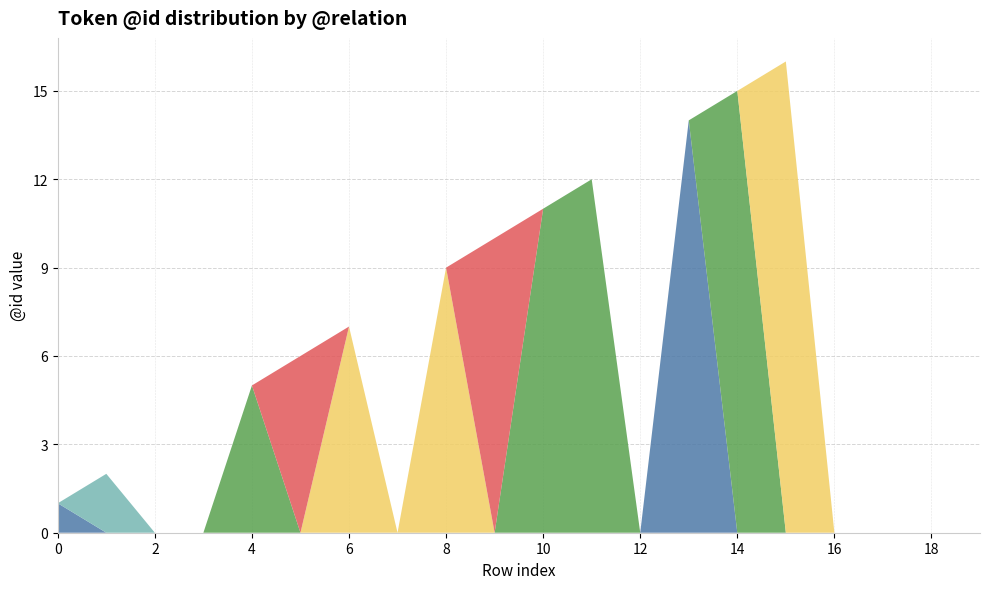

Reading left to right, extract all data points from this chart.

PRED_CO: 0=1	1=0	2=0	3=0	4=0	5=0	6=0	7=0	8=0	9=0	10=0	11=0	12=0	13=14	14=0	15=0	16=0	17=0
ATR: 0=0	1=0	2=0	3=0	4=5	5=0	6=0	7=0	8=0	9=0	10=11	11=12	12=0	13=0	14=15	15=0	16=0	17=0
OBJ: 0=0	1=0	2=0	3=0	4=0	5=0	6=7	7=0	8=9	9=0	10=0	11=0	12=0	13=0	14=0	15=16	16=0	17=0
ADV: 0=0	1=0	2=0	3=0	4=0	5=6	6=0	7=0	8=0	9=10	10=0	11=0	12=0	13=0	14=0	15=0	16=0	17=0
AuxY: 0=0	1=2	2=0	3=0	4=0	5=0	6=0	7=0	8=0	9=0	10=0	11=0	12=0	13=0	14=0	15=0	16=0	17=0